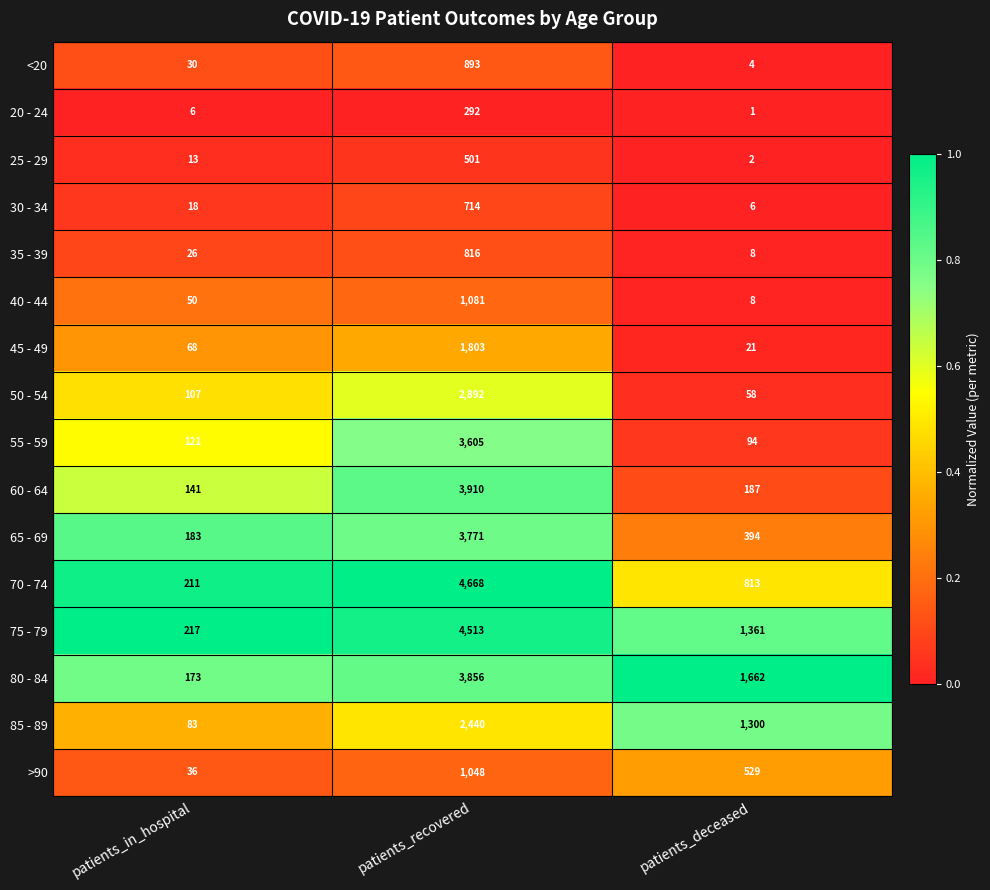

Is the value of 65 - 69 at patients_in_hospital greater than the value of 85 - 89 at patients_deceased?

No